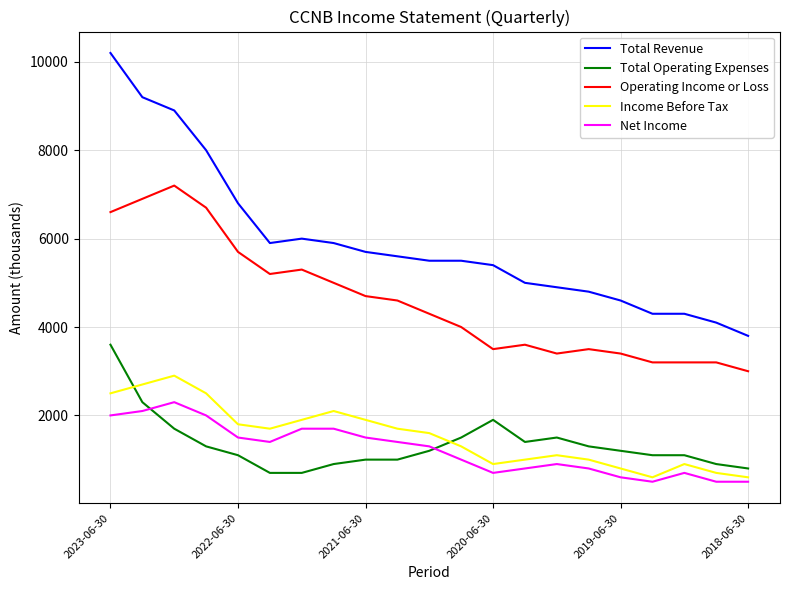

How many lines are shown in the chart?

5